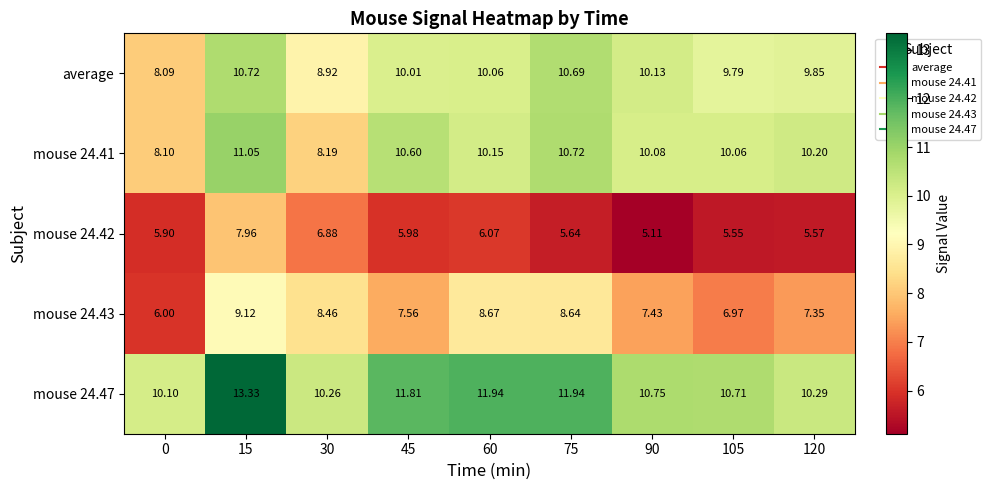

Is the value of mouse 24.47 at 90 greater than the value of mouse 24.42 at 75?

Yes